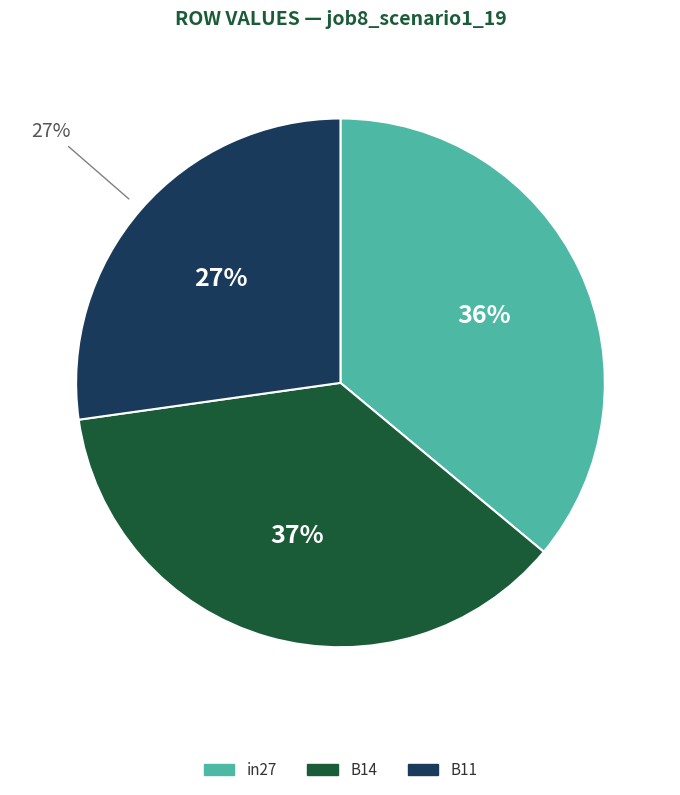

What percentage do in27 and B14 together represent?

72.8%